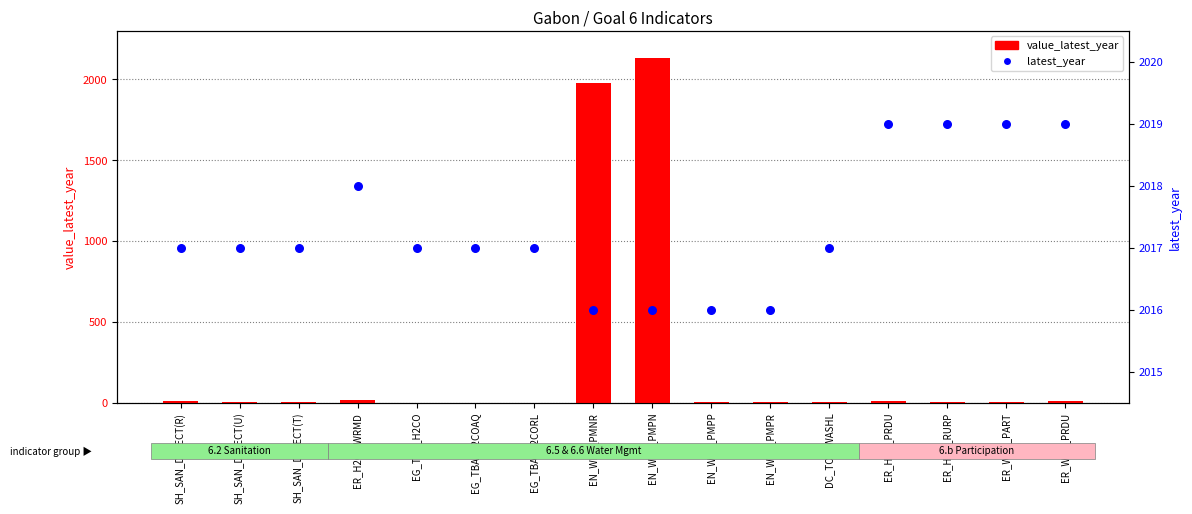

At how many categories does at least one series exceed 1809?

16